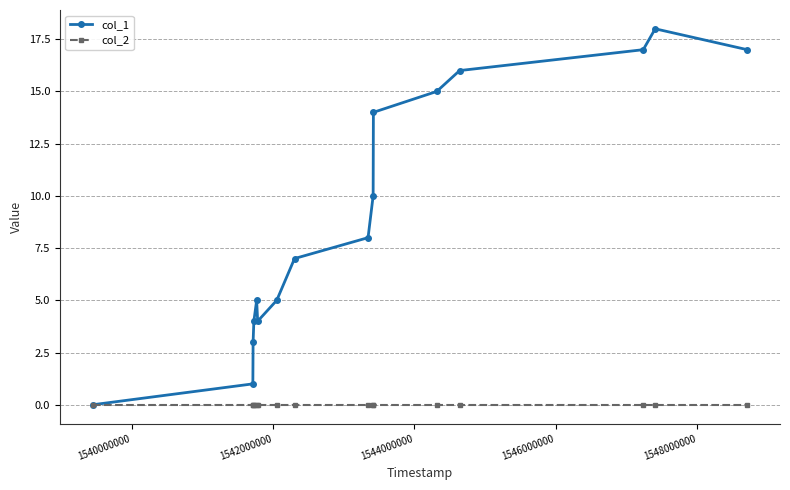

Rank the series by their maximum value, from lowest to highest.

col_2, col_1